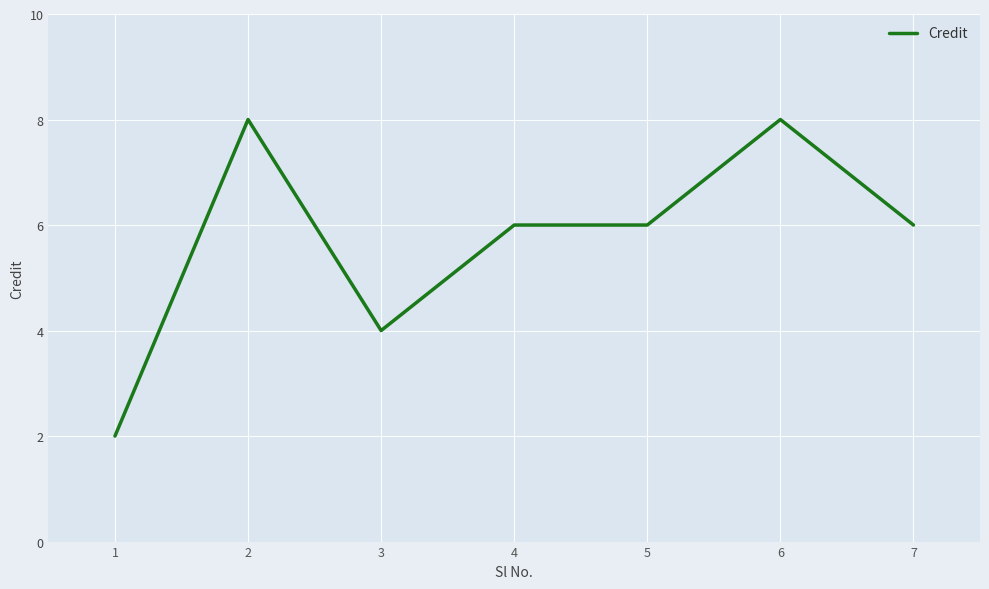

At which category does the data reach its first local peak?

2